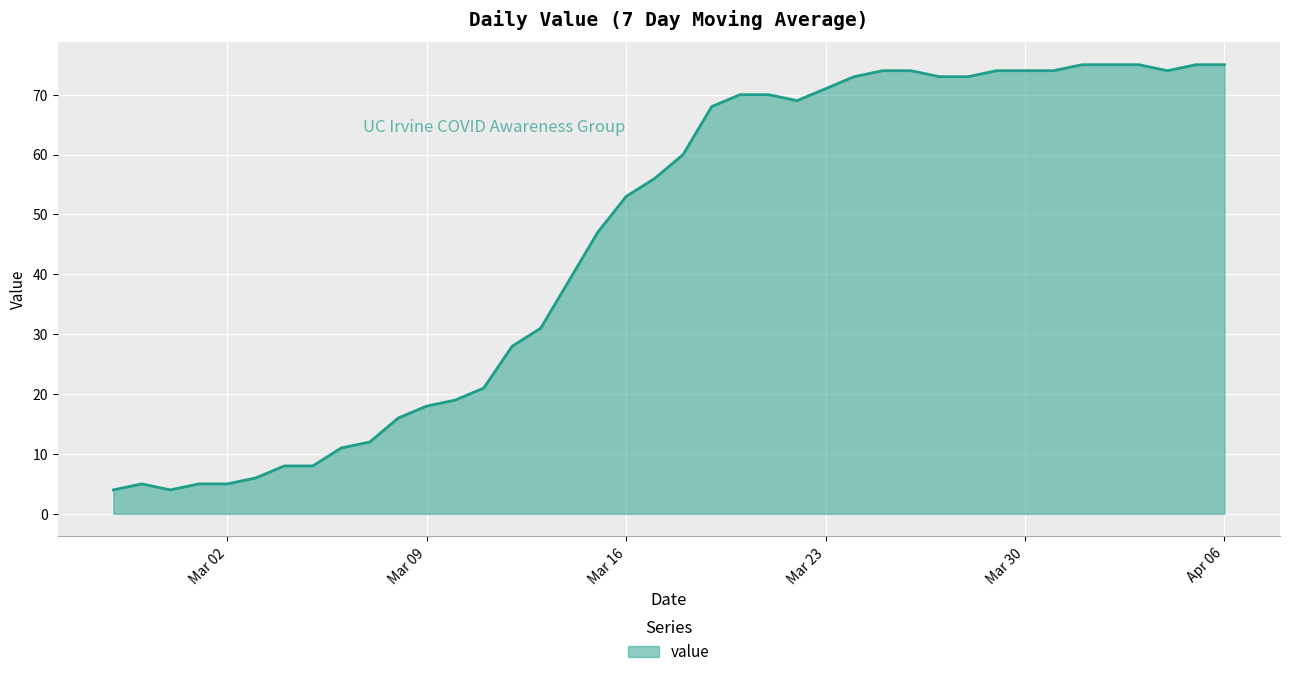

What is the minimum value shown in the chart?

4